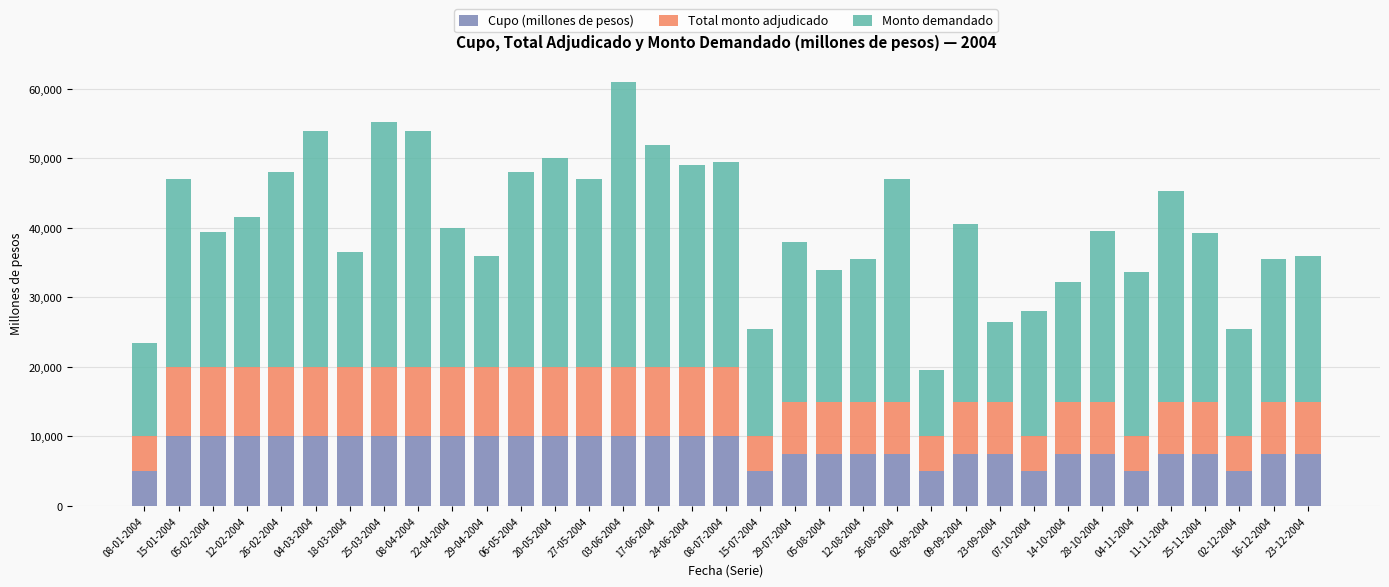

Count the number of data series in this chart.

3